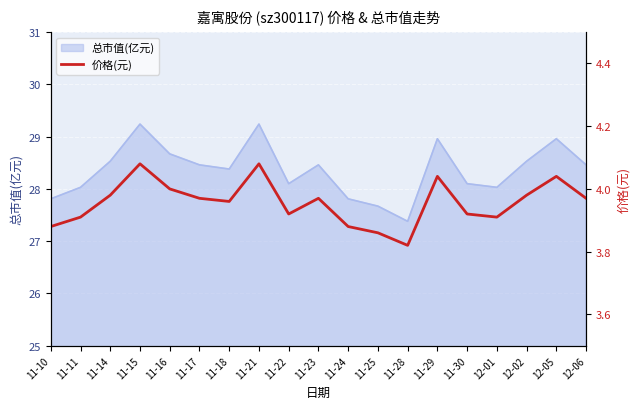

How many points are higher than both their immediate neighbors (excluding endpoints)?

5